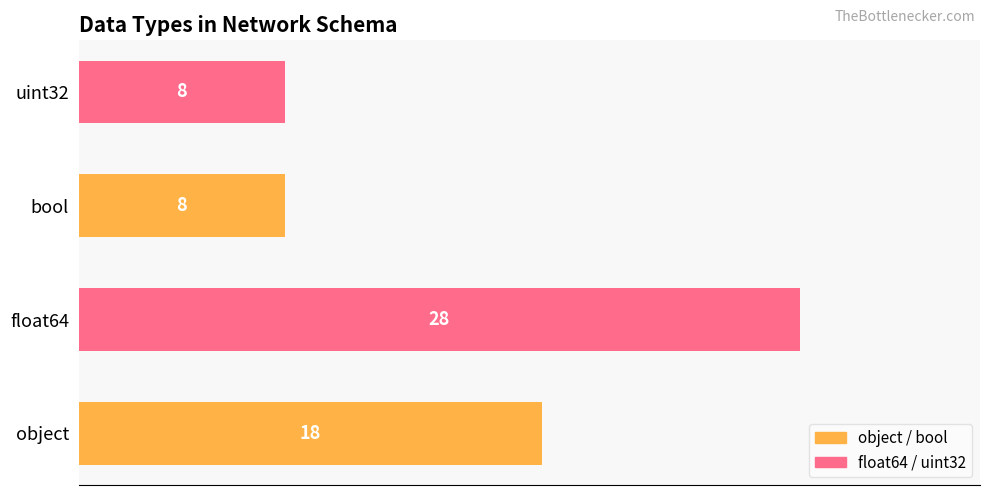

What is the difference between the maximum and minimum values?

20